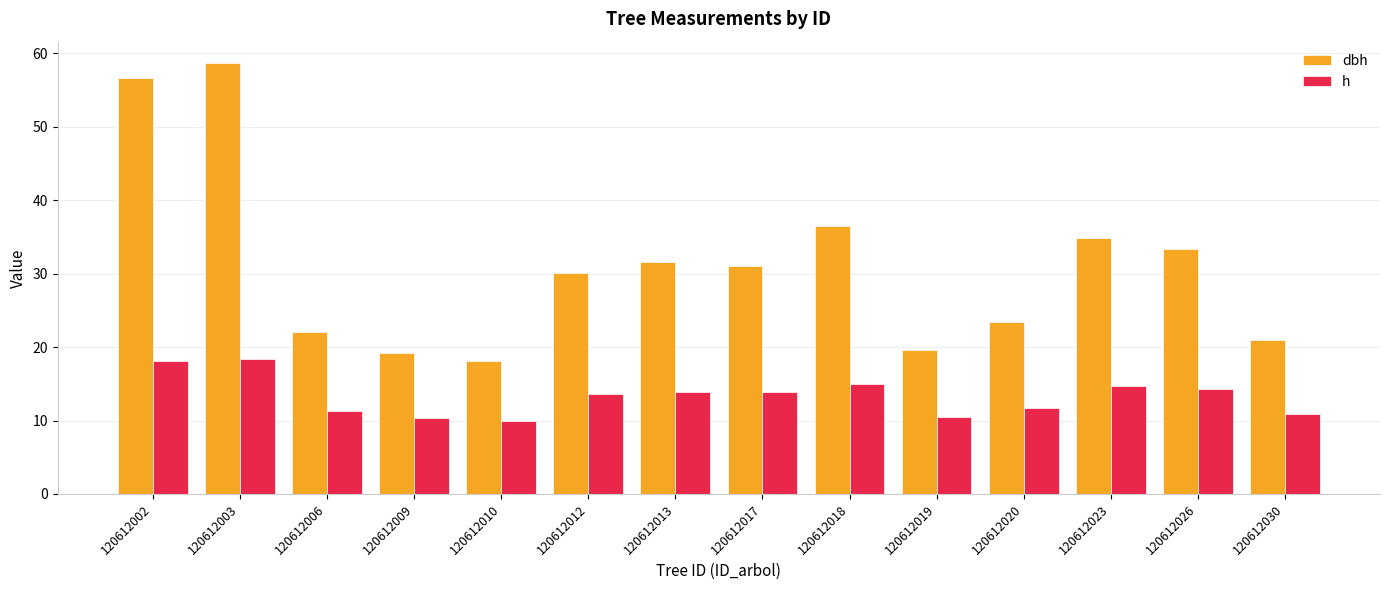

True or false: dbh has a value of 19.6 at 120612019.

True